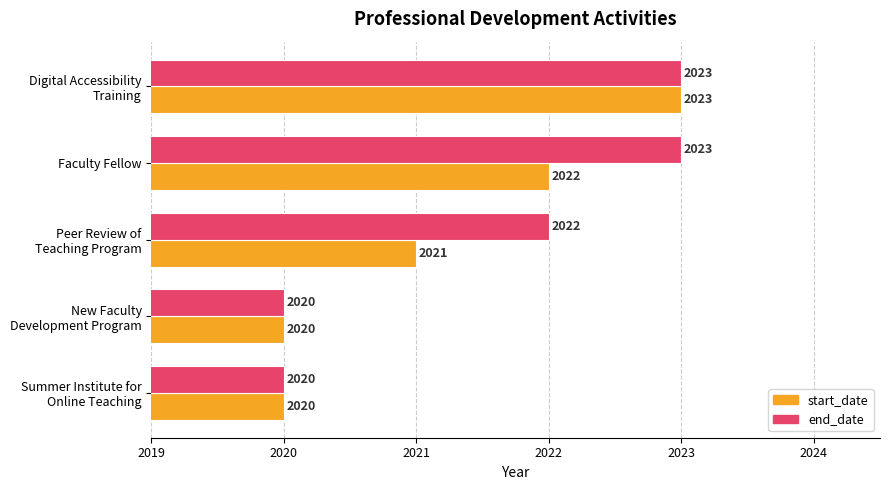

What is the highest value of the start_date series?

2023